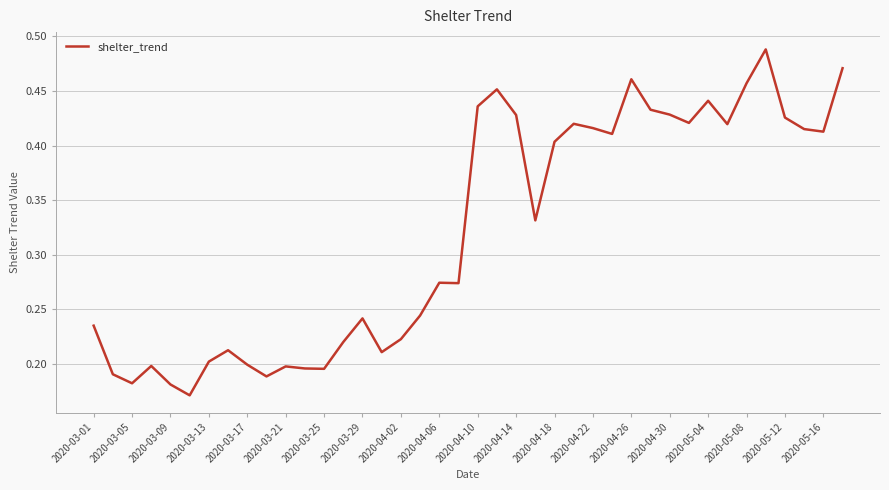

How many distinct data groups are displayed?

1